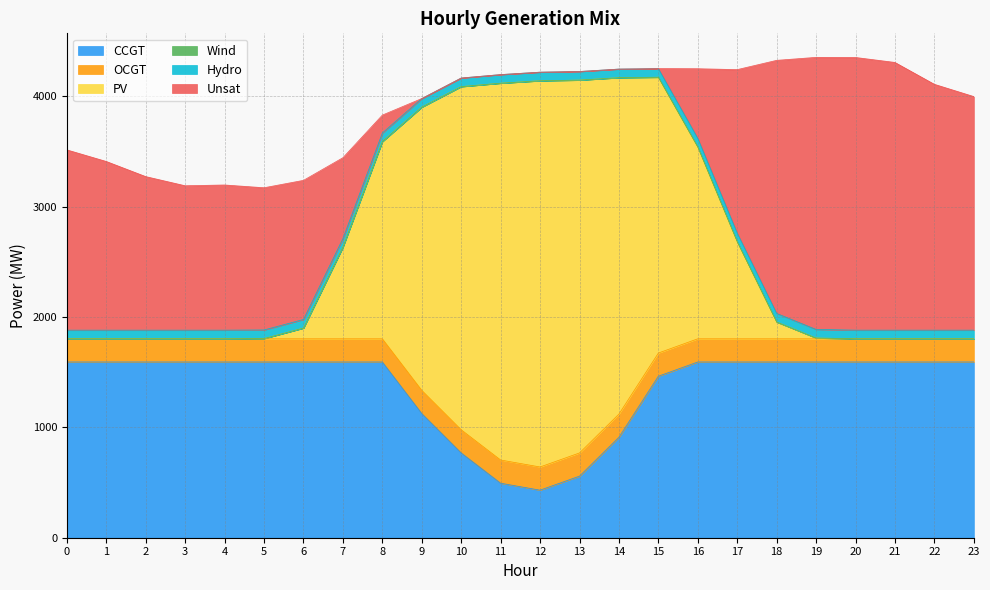

Rank the series by their maximum value, from lowest to highest.

Wind, Hydro, OCGT, CCGT, Unsat, PV